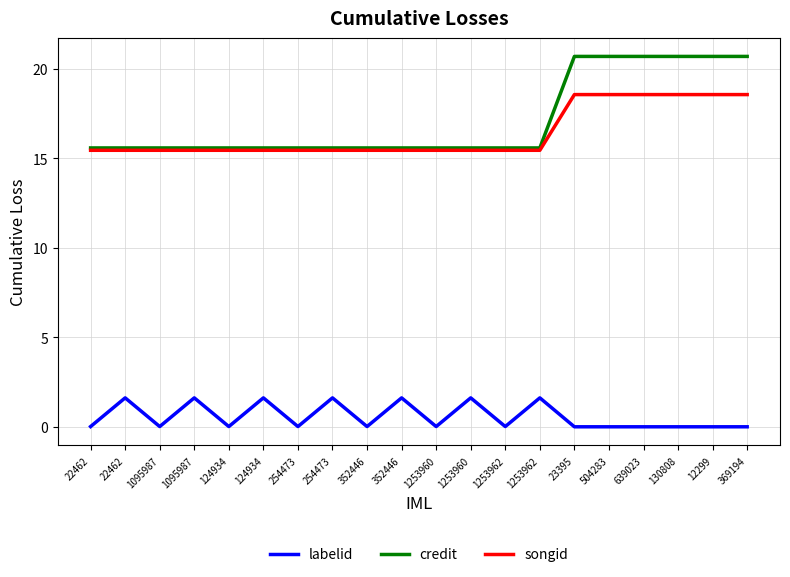

What is the total value across all series at 22462?

31.1